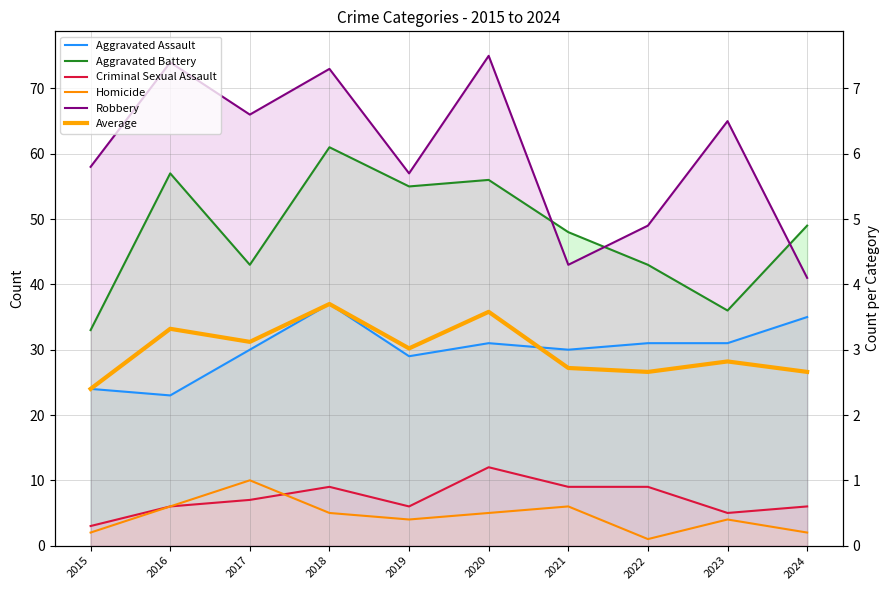

True or false: Average has a value of 18.1 at 2020.

False